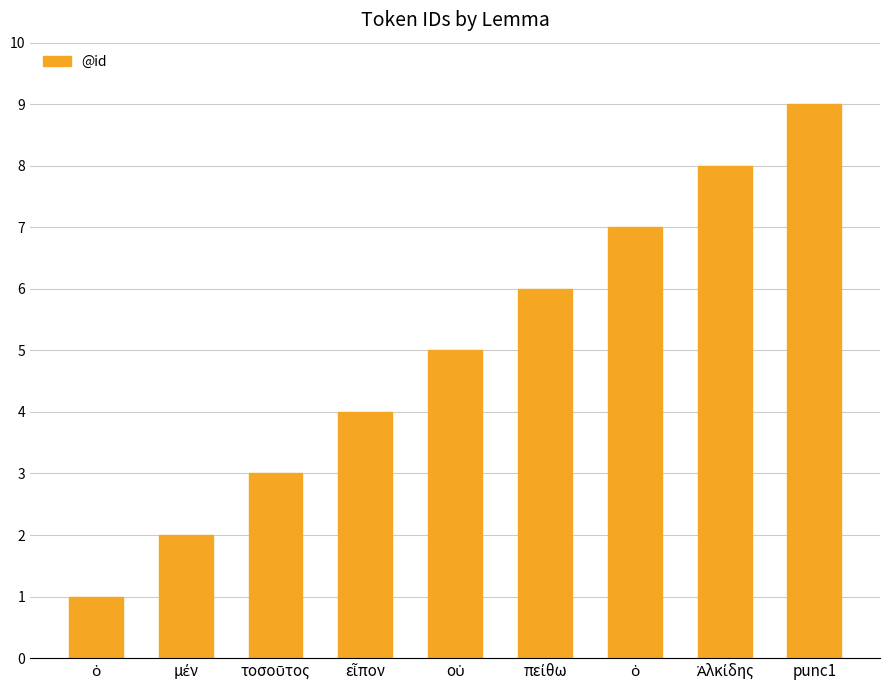

What is the change in value from Ἀλκίδης to punc1?

+1